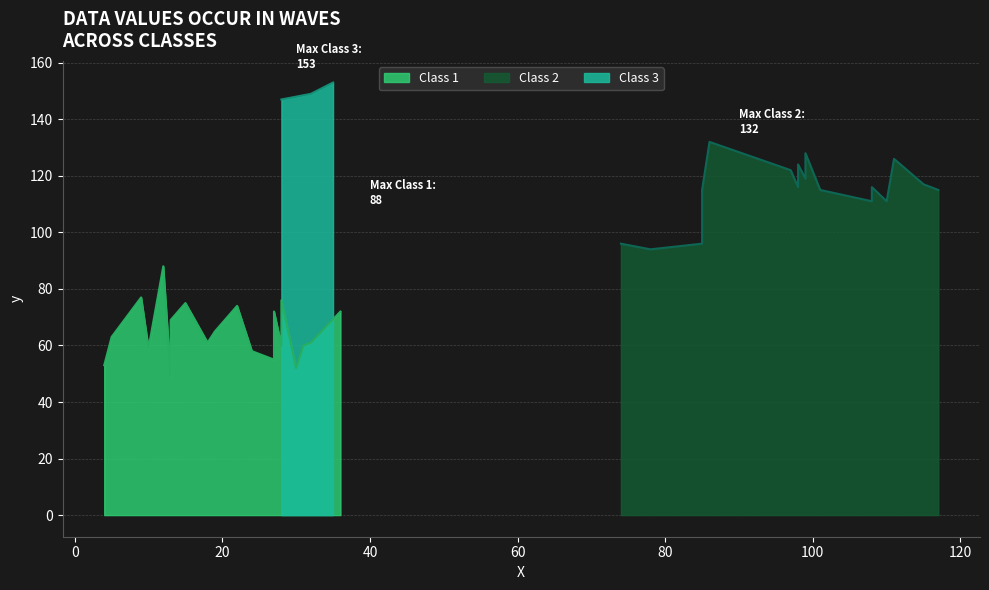

What is the highest value of the Class 3 series?

153